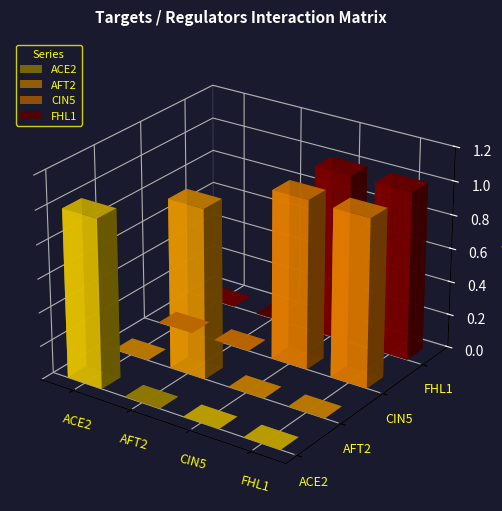

Is it true that ACE2 equals 0.0 at AFT2?

True